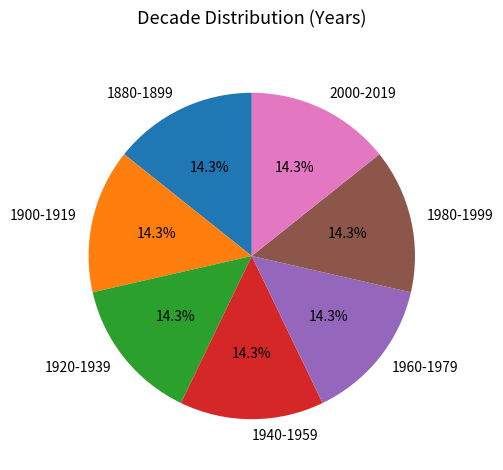

What portion of the pie excludes 1880-1899?

85.7%